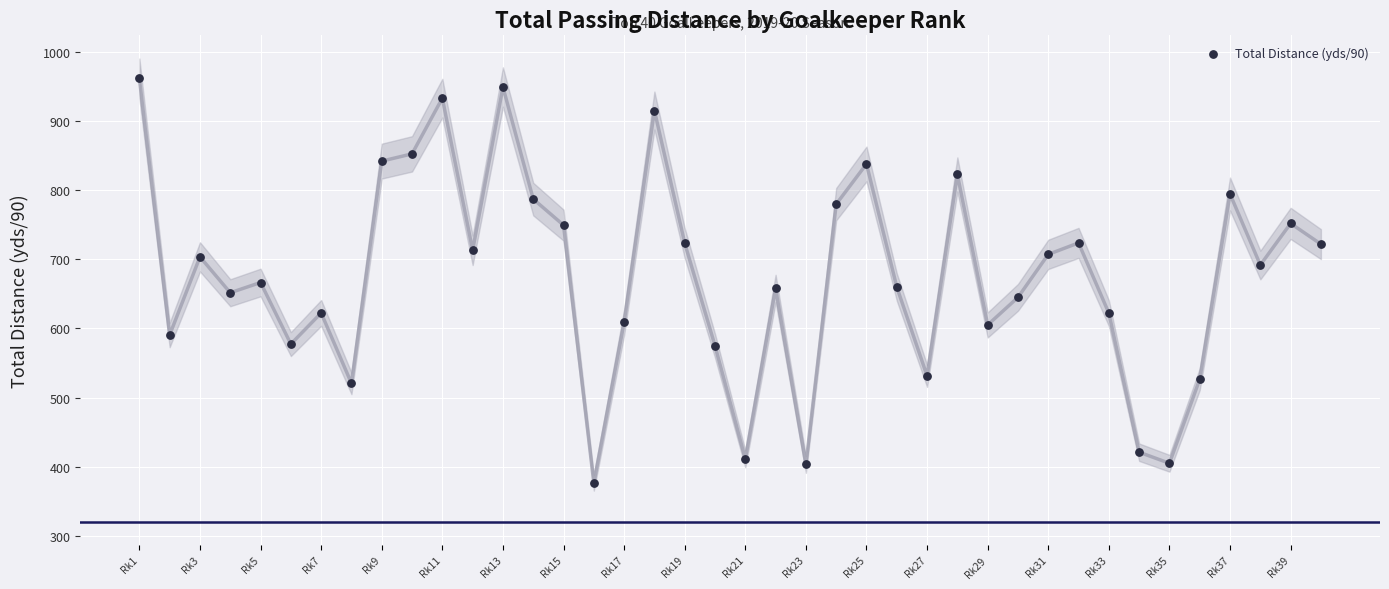

What is the range of X values (max minus min)?

39.0